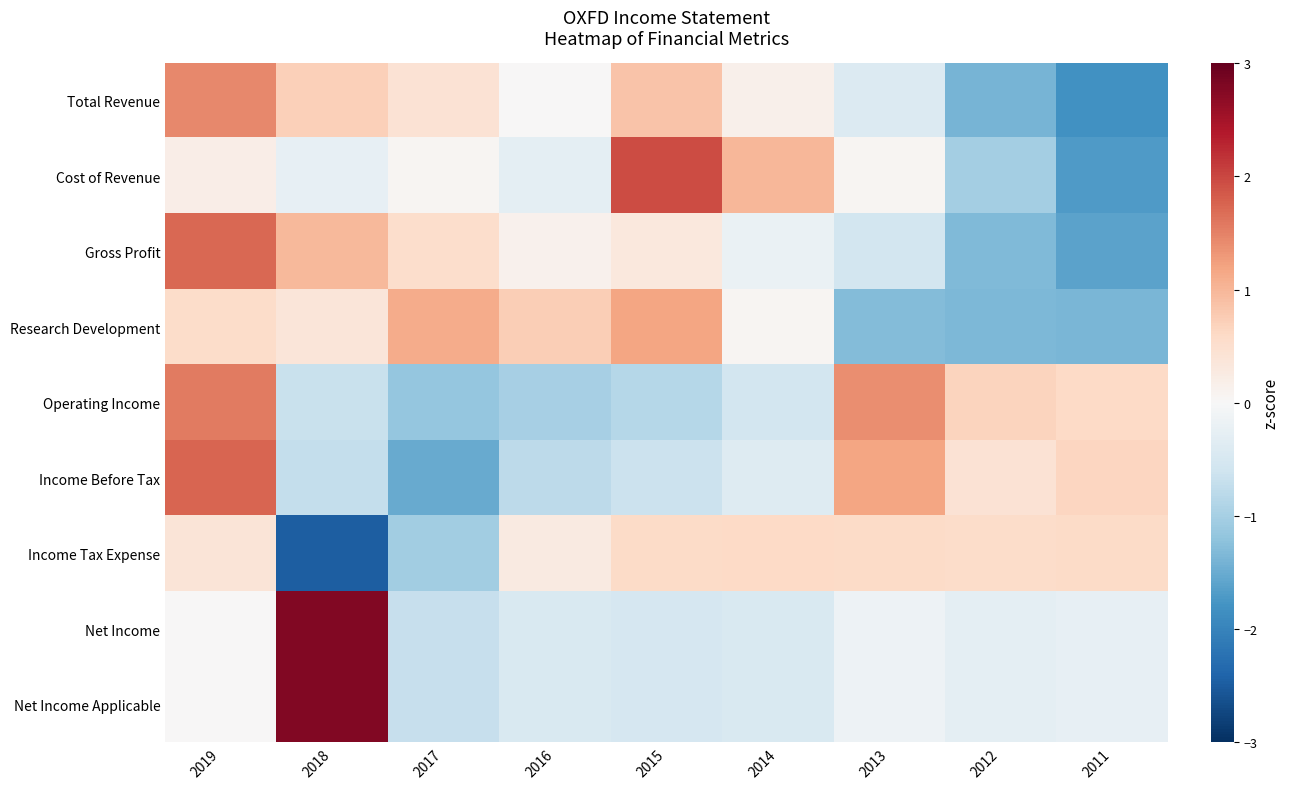

Reading right to left, list all the values displayed in this chart.

Total Revenue: 2011=-1.8	2012=-1.4	2013=-0.4	2014=0.2	2015=0.9	2016=0.0	2017=0.4	2018=0.7	2019=1.5
Cost of Revenue: 2011=-1.7	2012=-1.0	2013=0.1	2014=1.0	2015=2.0	2016=-0.3	2017=0.0	2018=-0.2	2019=0.2
Gross Profit: 2011=-1.6	2012=-1.3	2013=-0.5	2014=-0.2	2015=0.3	2016=0.1	2017=0.5	2018=1.0	2019=1.7
Research Development: 2011=-1.4	2012=-1.3	2013=-1.3	2014=0.1	2015=1.2	2016=0.7	2017=1.1	2018=0.4	2019=0.5
Operating Income: 2011=0.6	2012=0.7	2013=1.4	2014=-0.5	2015=-0.9	2016=-1.0	2017=-1.2	2018=-0.7	2019=1.6
Income Before Tax: 2011=0.6	2012=0.4	2013=1.2	2014=-0.4	2015=-0.6	2016=-0.8	2017=-1.5	2018=-0.7	2019=1.7
Income Tax Expense: 2011=0.6	2012=0.6	2013=0.6	2014=0.6	2015=0.6	2016=0.3	2017=-1.0	2018=-2.5	2019=0.4
Net Income: 2011=-0.2	2012=-0.3	2013=-0.1	2014=-0.5	2015=-0.5	2016=-0.5	2017=-0.7	2018=2.8	2019=0.0
Net Income Applicable: 2011=-0.2	2012=-0.3	2013=-0.1	2014=-0.5	2015=-0.5	2016=-0.5	2017=-0.7	2018=2.8	2019=0.0